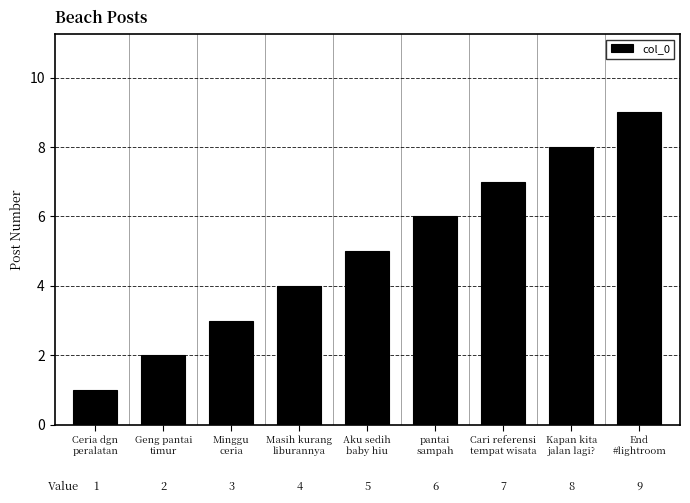

What is the difference between the second highest and minimum values?

7